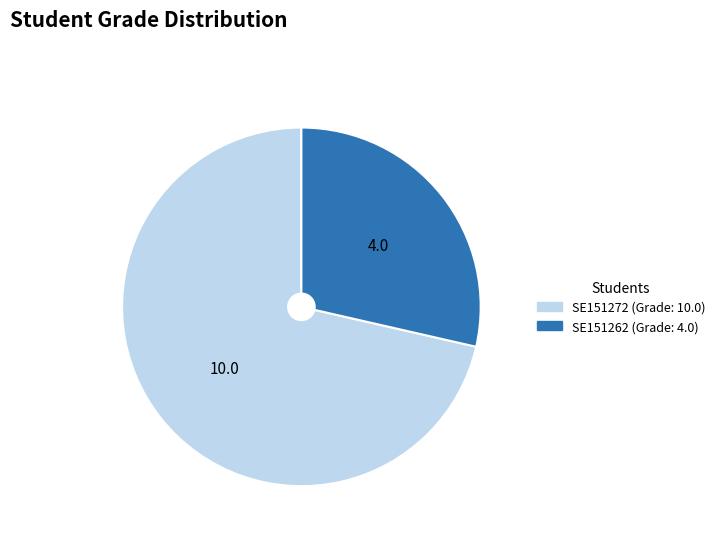

Which category accounts for the majority?

SE151272